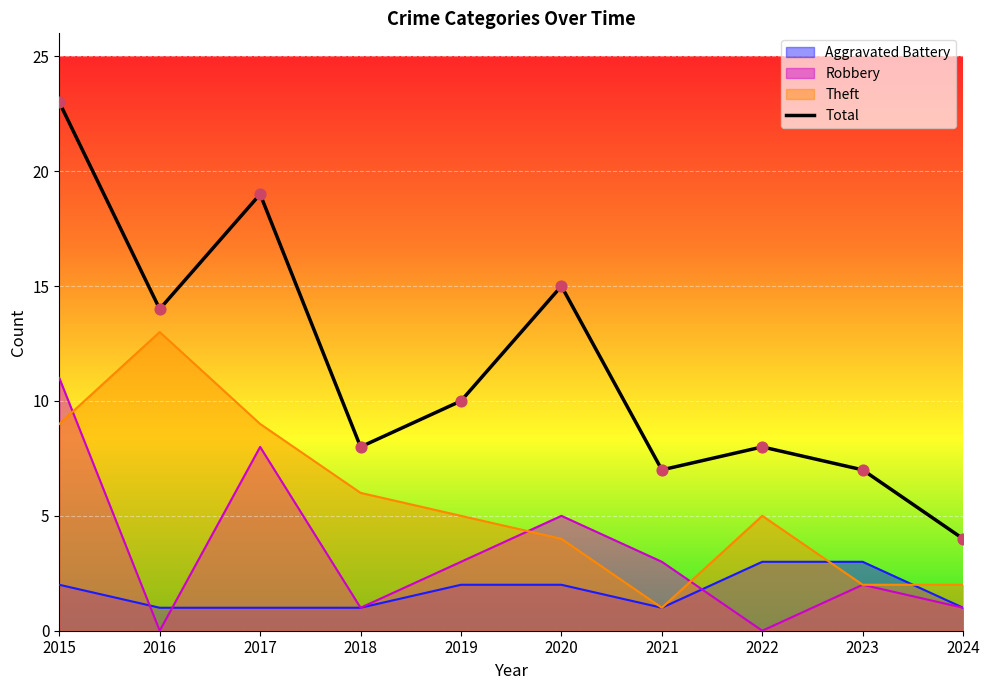

What is the spread (max minus min) of values at 2017?

18